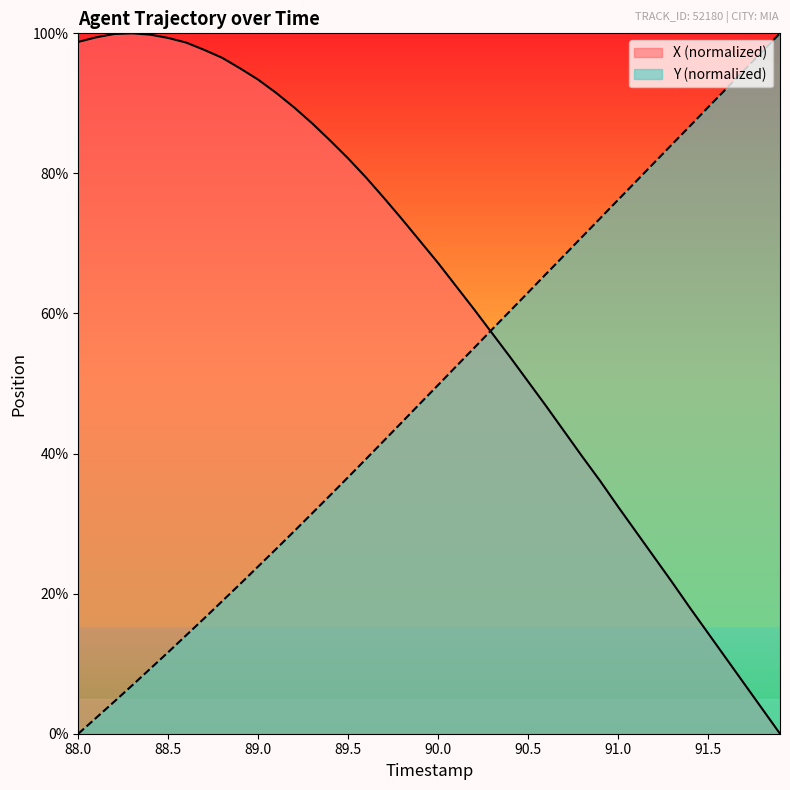

Which series has the largest total across all categories?

X (normalized)